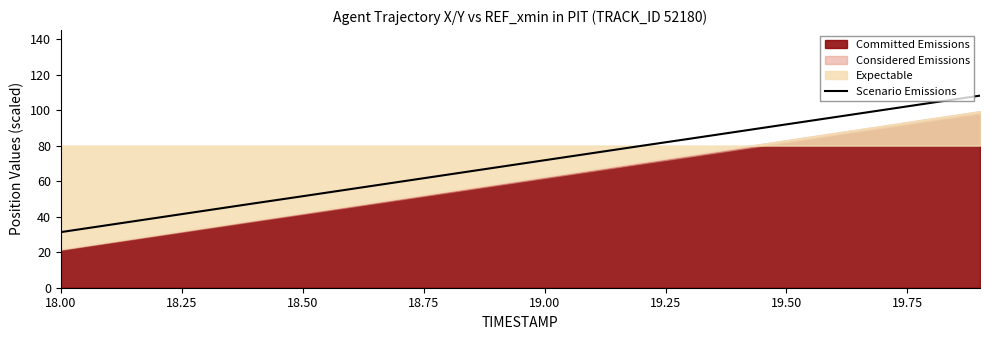

Is it true that Scenario Emissions equals 162.9 at 19.50?

False